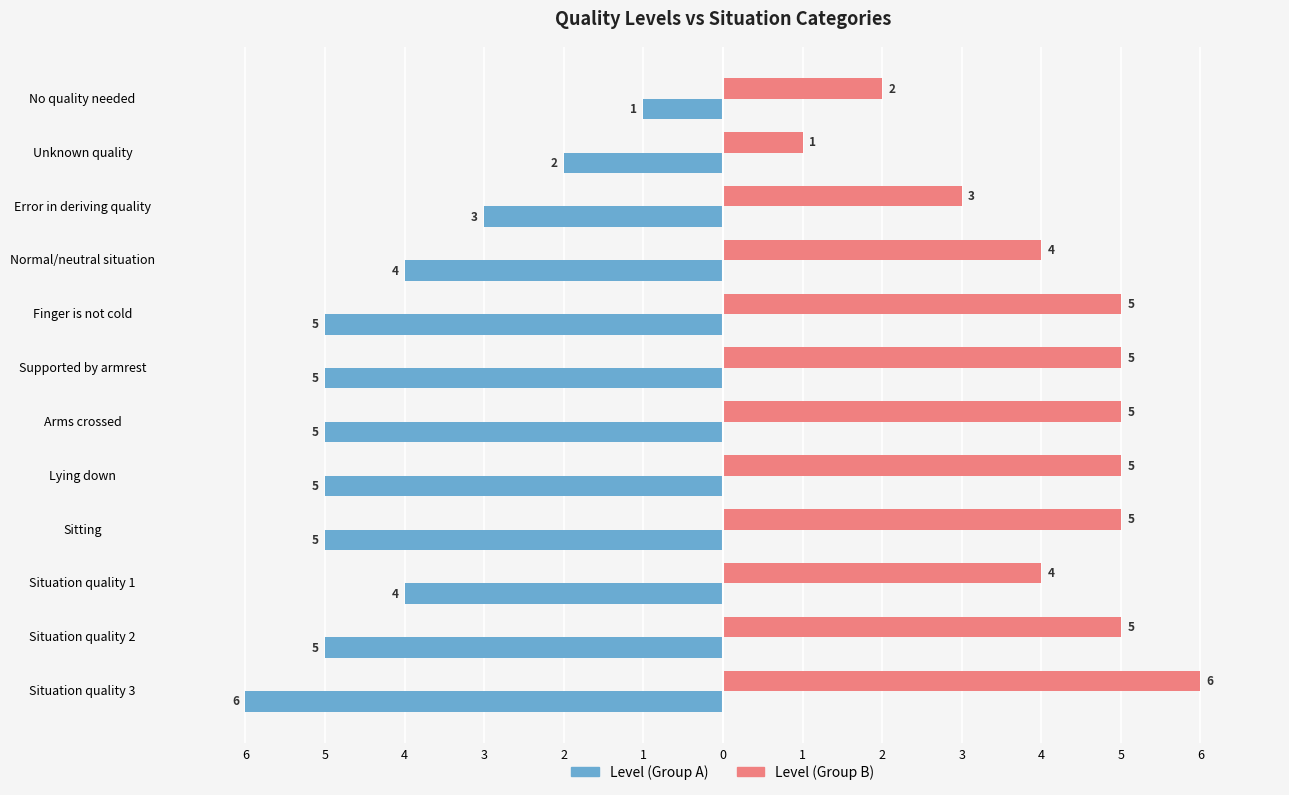

Count the Level (Group A) values in the range -5 to -3.

9